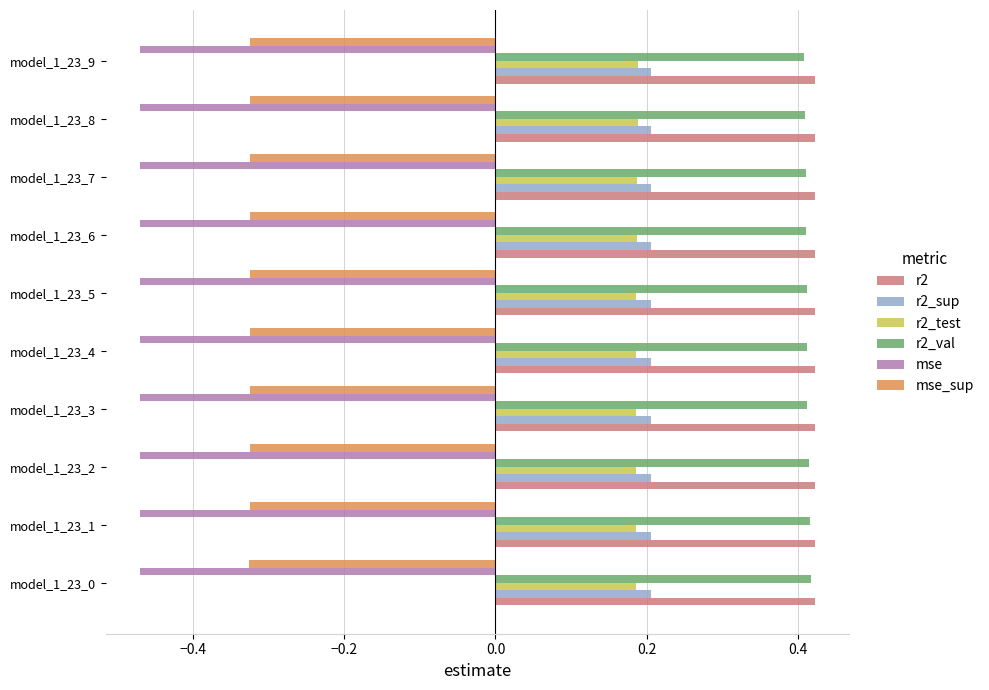

Count the r2_test values in the range 0 to 1.

10